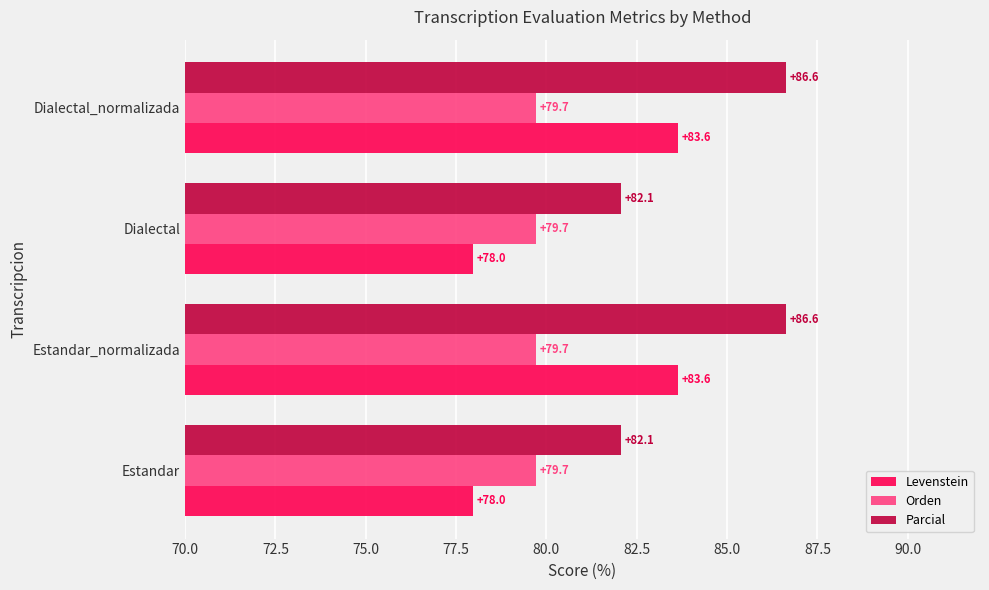

What are all the series names shown in the legend?

Levenstein, Orden, Parcial